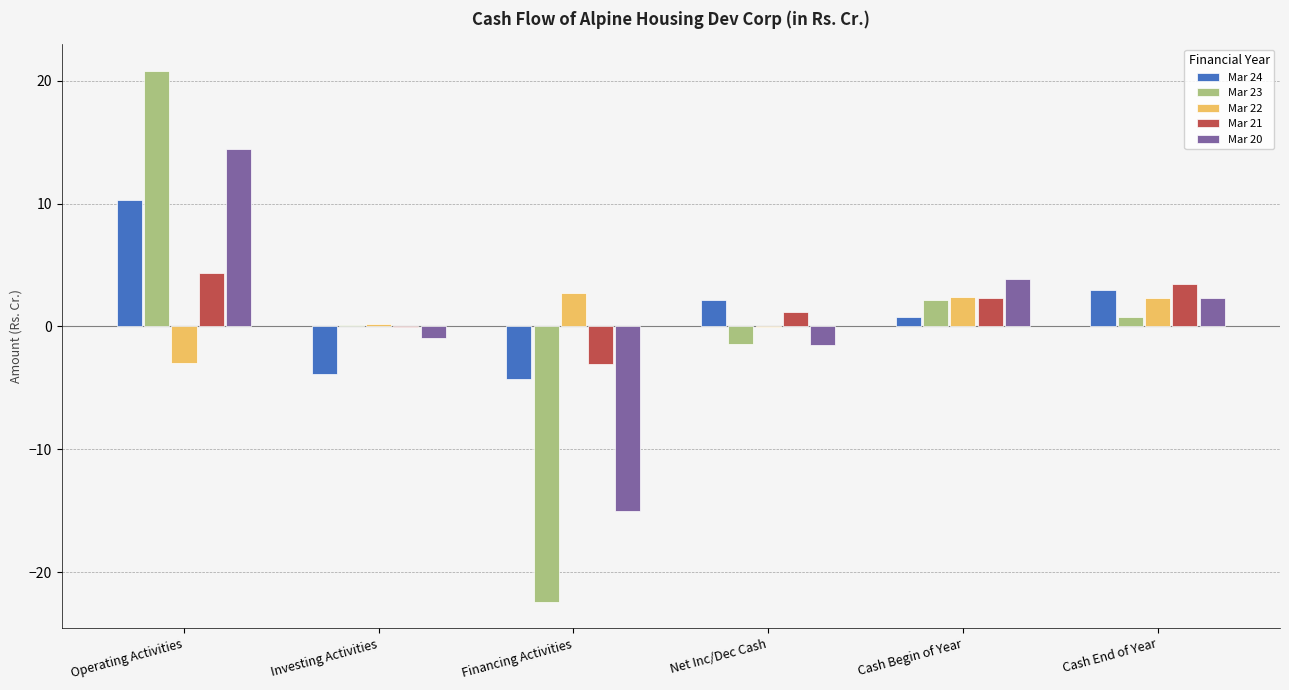

What is the total value across all series at Investing Activities?

-4.5